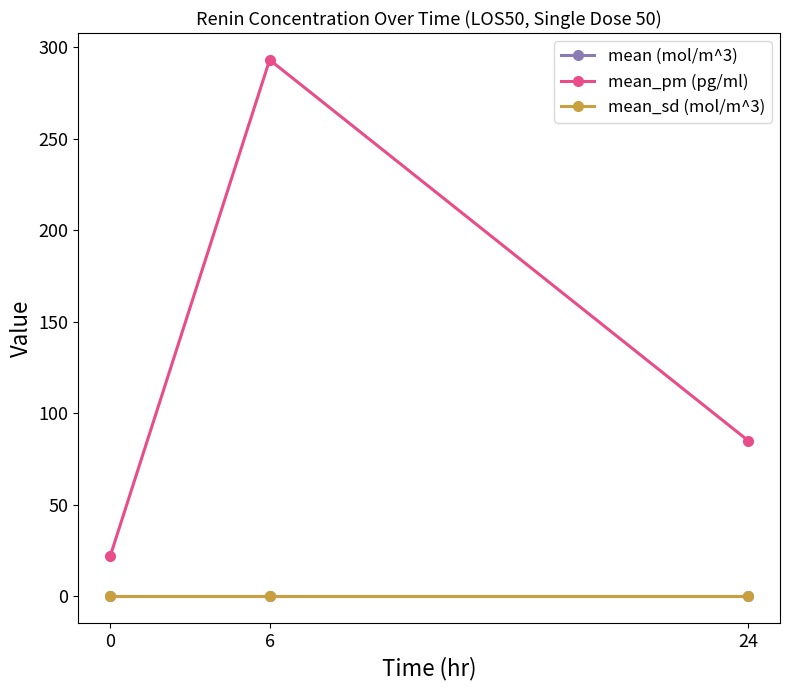

Is this an area chart (filled region under the line)?

No